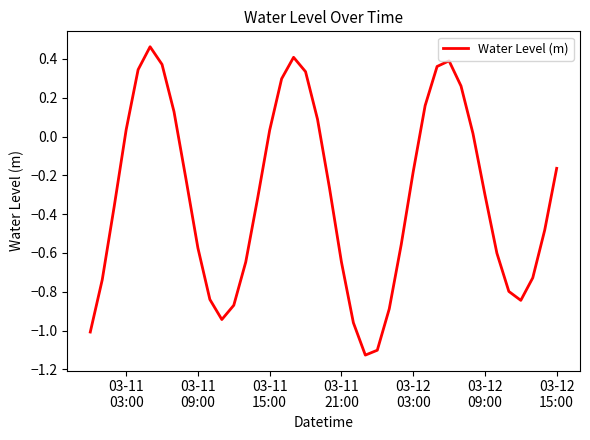

What is the difference between the maximum and minimum values?

1.6